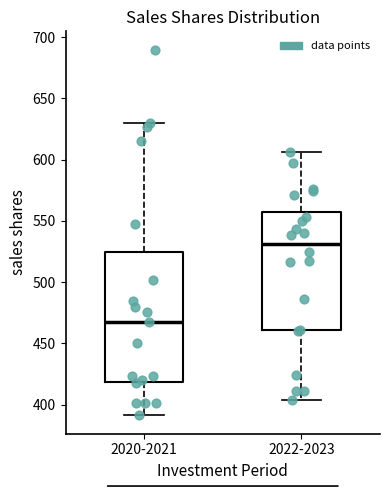

Which box's median line is the highest?

2022-2023